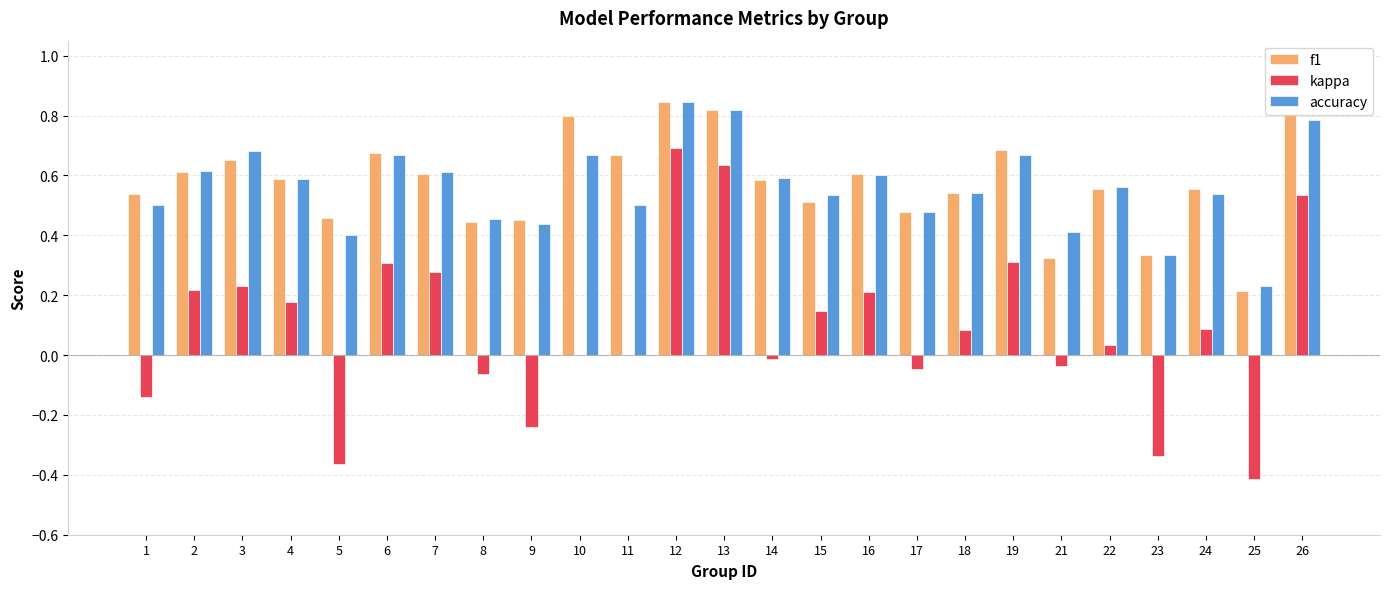

Which series has the widest spread of values?

kappa